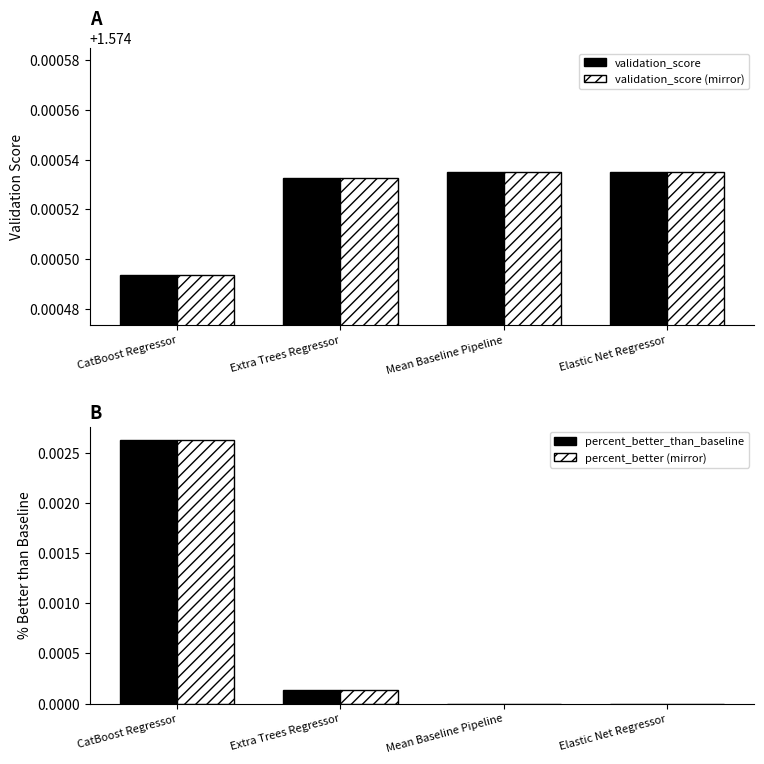

How many values in the percent_better_than_baseline series exceed 0?

2